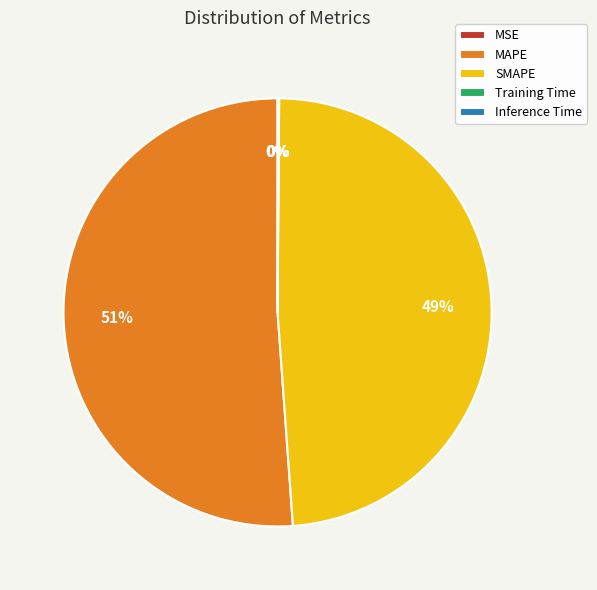

Is it true that SMAPE is 63% of the pie?

False